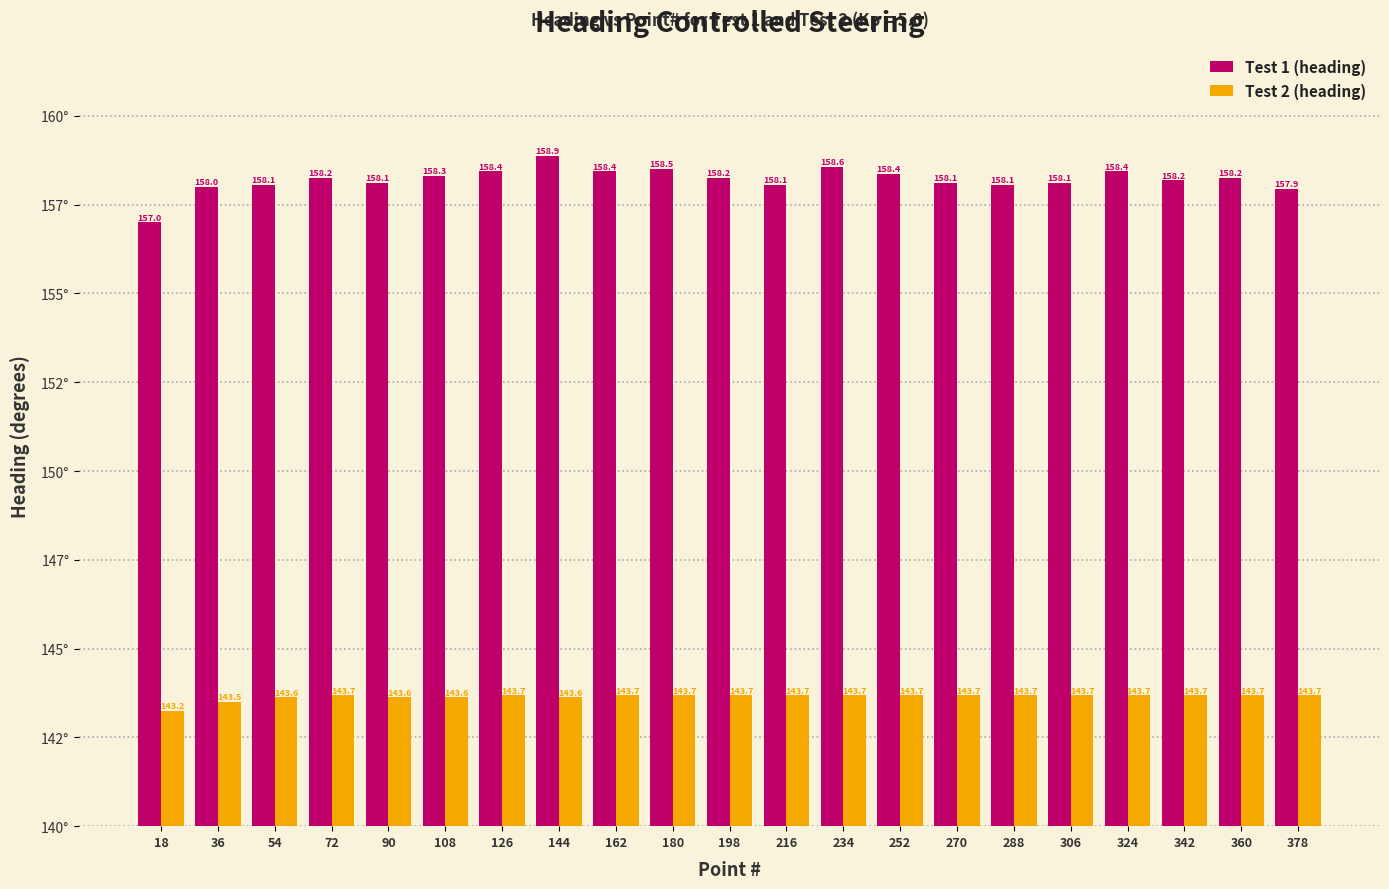

What is the difference between the Test 2 (heading) values at 144 and 270?

0.1